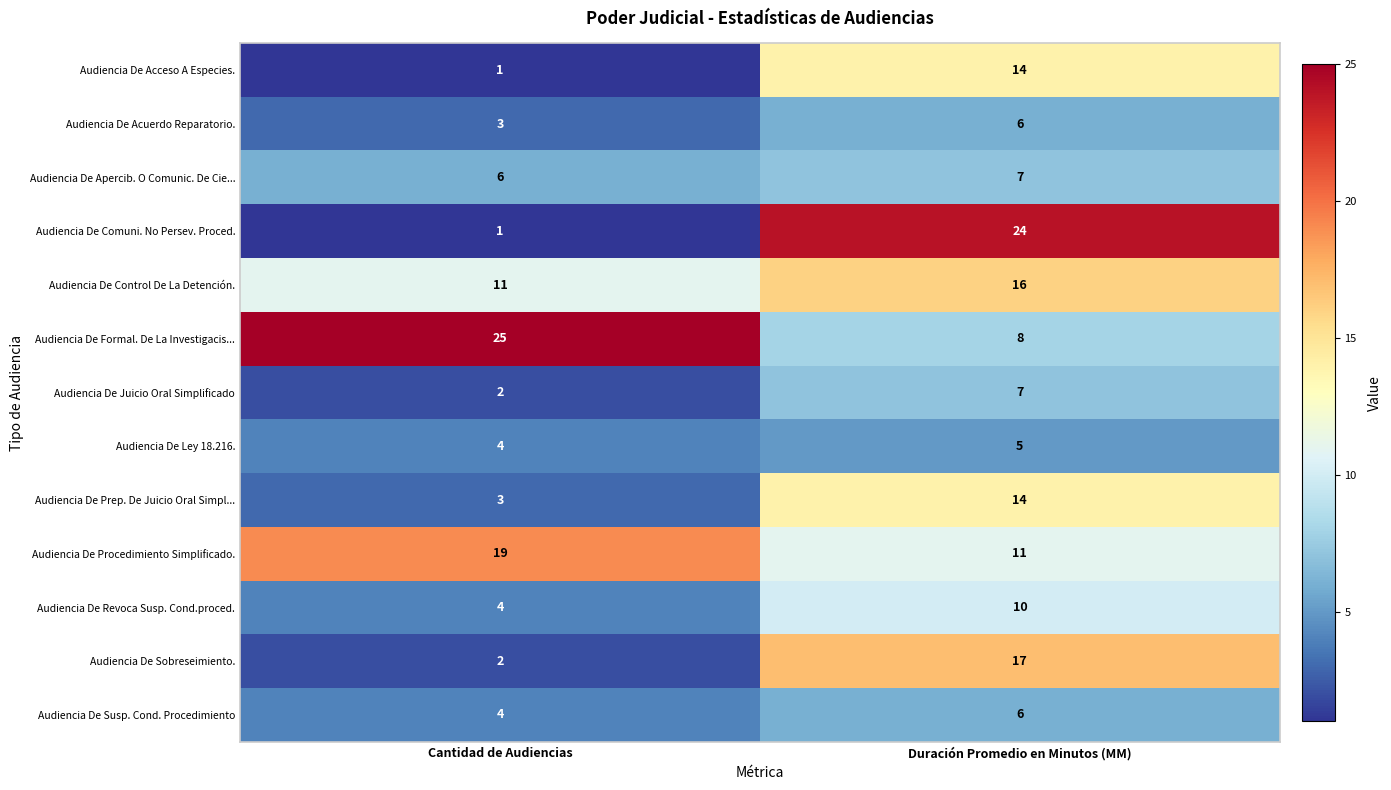

What is the approximate value of Audiencia De Acuerdo Reparatorio. at Cantidad de Audiencias?

3